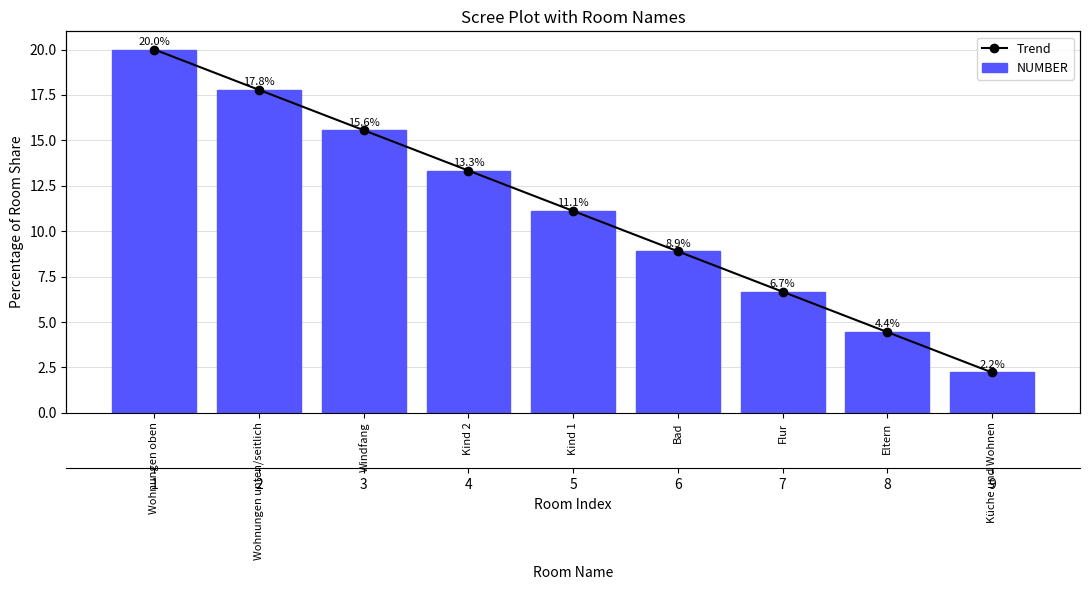

The value of NUMBER at Flur is 2.6. True or false?

False